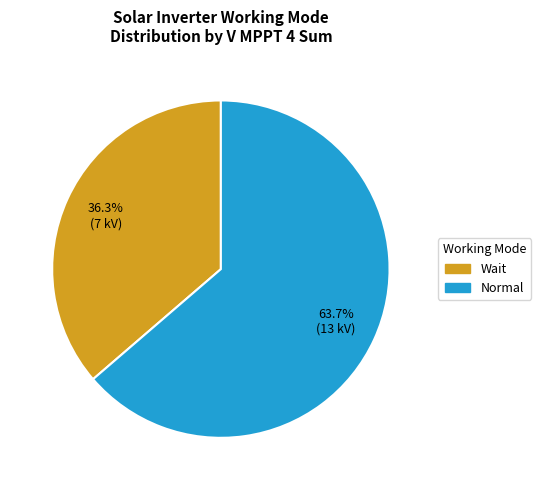

How many segments does this pie chart have?

2